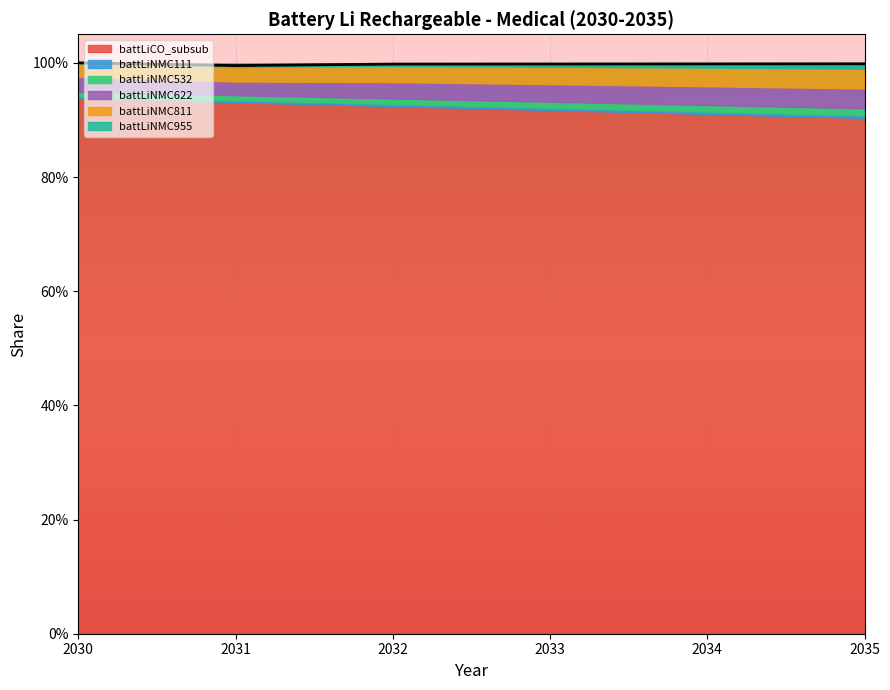

What are all the series names shown in the legend?

battLiCO_subsub, battLiNMC111, battLiNMC532, battLiNMC622, battLiNMC811, battLiNMC955